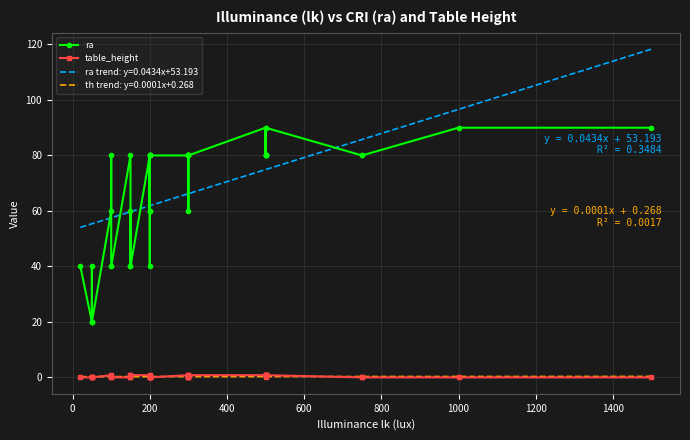

True or false: ra trend: y=0.0434x+53.193 and th trend: y=0.0001x+0.268 cross at least once.

False